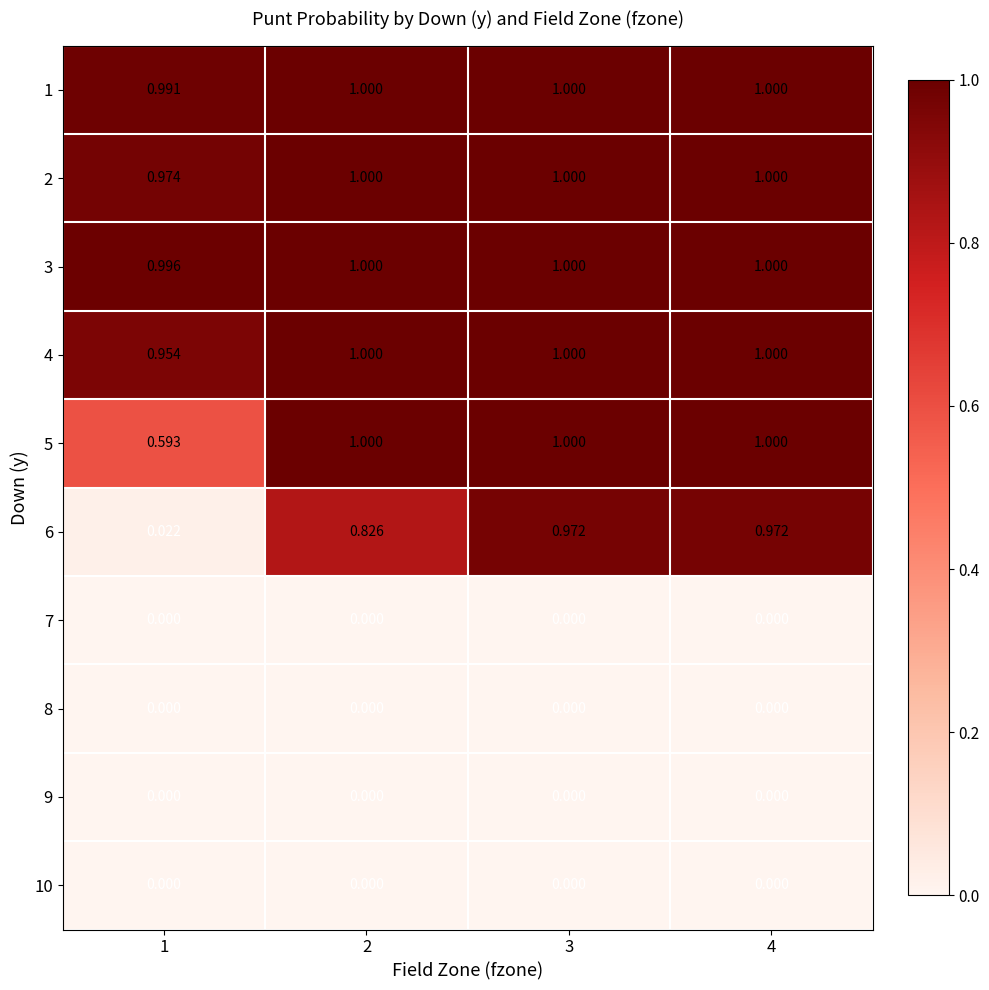

Is the value of 6 at 1 greater than the value of 5 at 3?

No